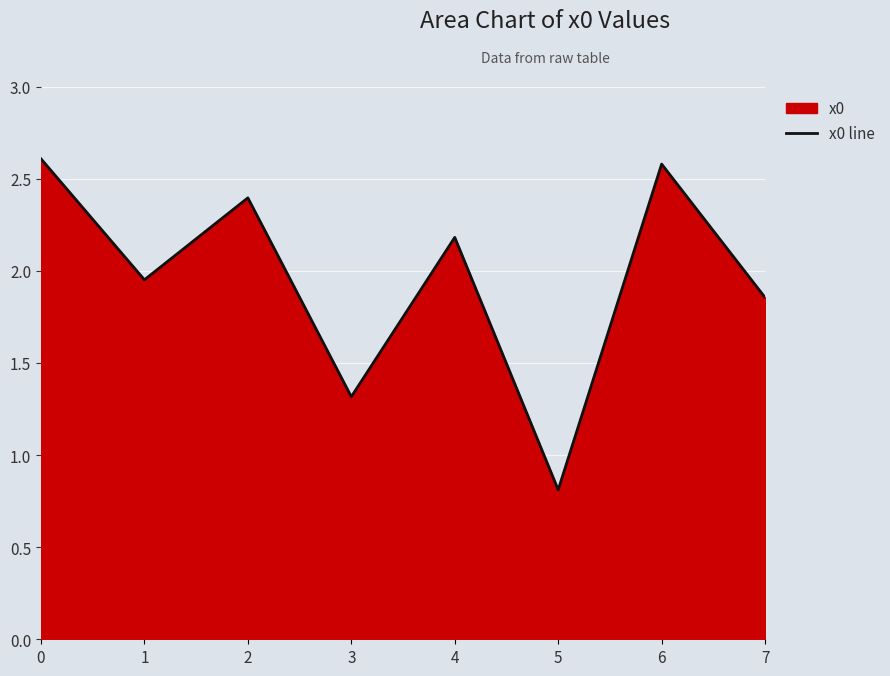

Rank the categories by value from lowest to highest.

5, 3, 7, 1, 4, 2, 6, 0